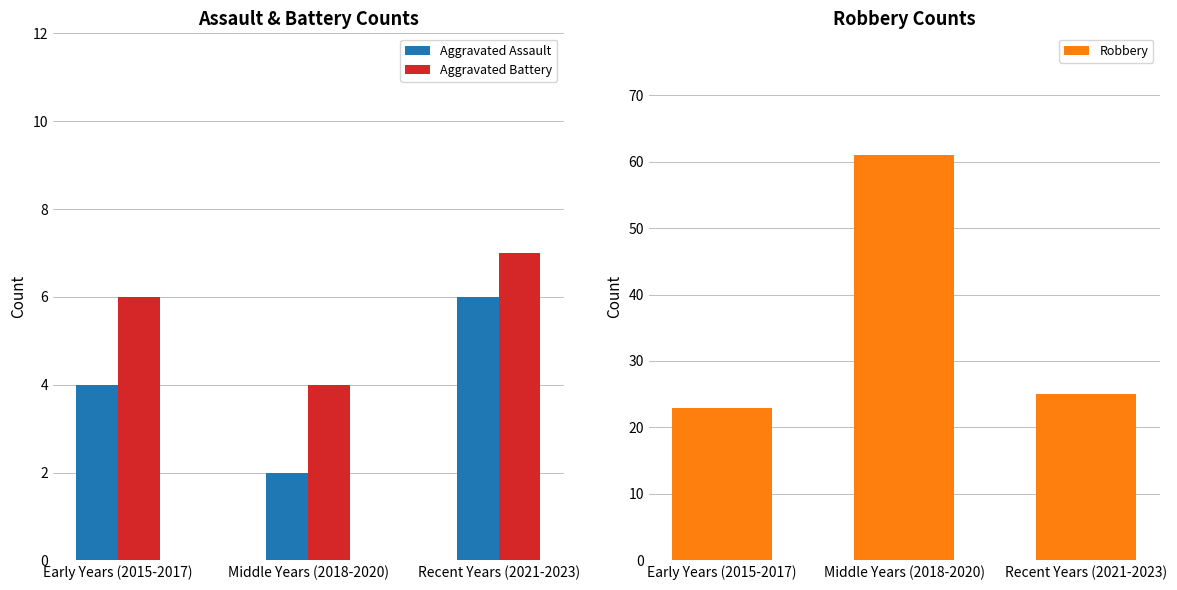

Rank the categories by Aggravated Assault value from lowest to highest.

Middle Years (2018-2020), Early Years (2015-2017), Recent Years (2021-2023)